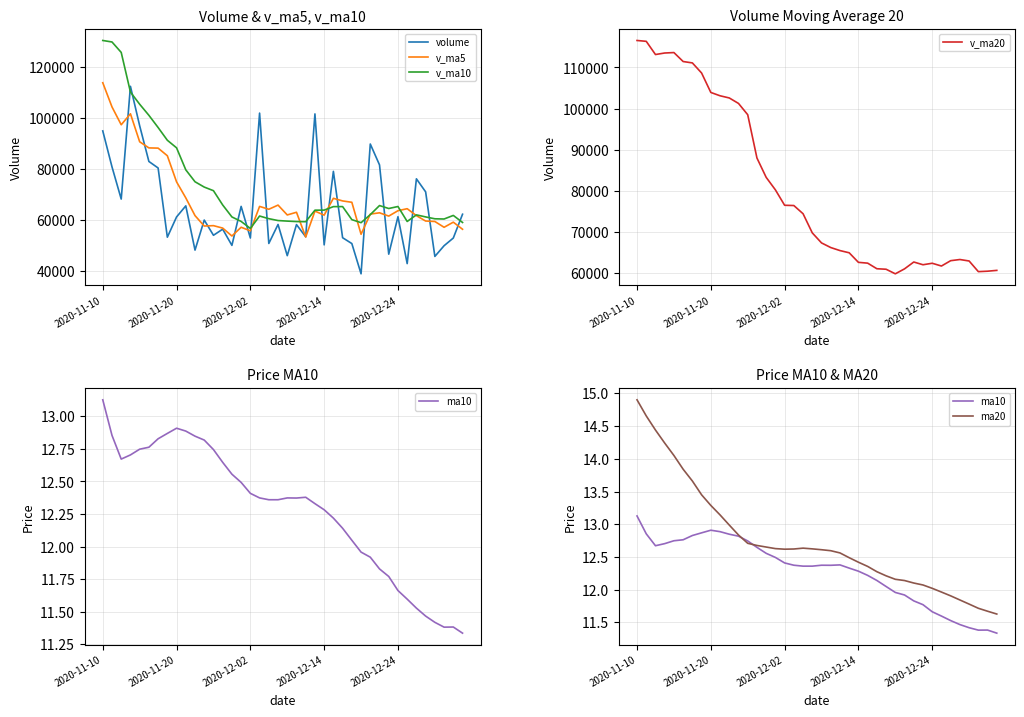

Rank the series at 19 from lowest to highest value.

ma10, ma20, volume, v_ma10, v_ma5, v_ma20